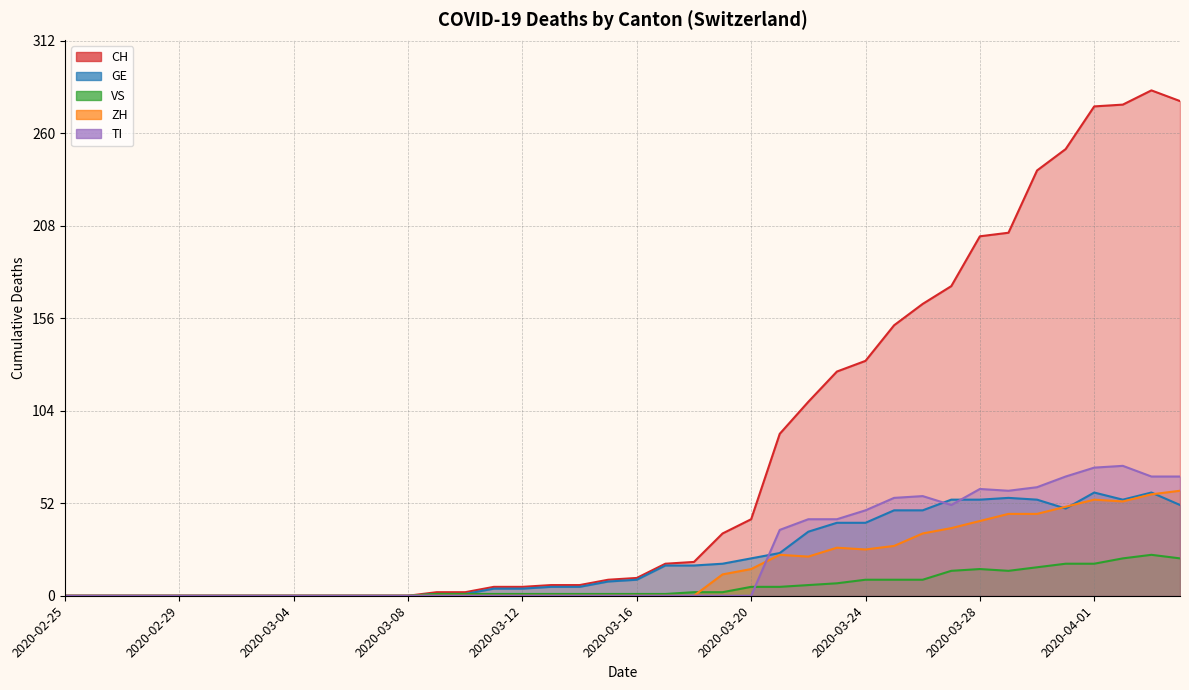

At which category does ZH reach its first local valley?

2020-03-22